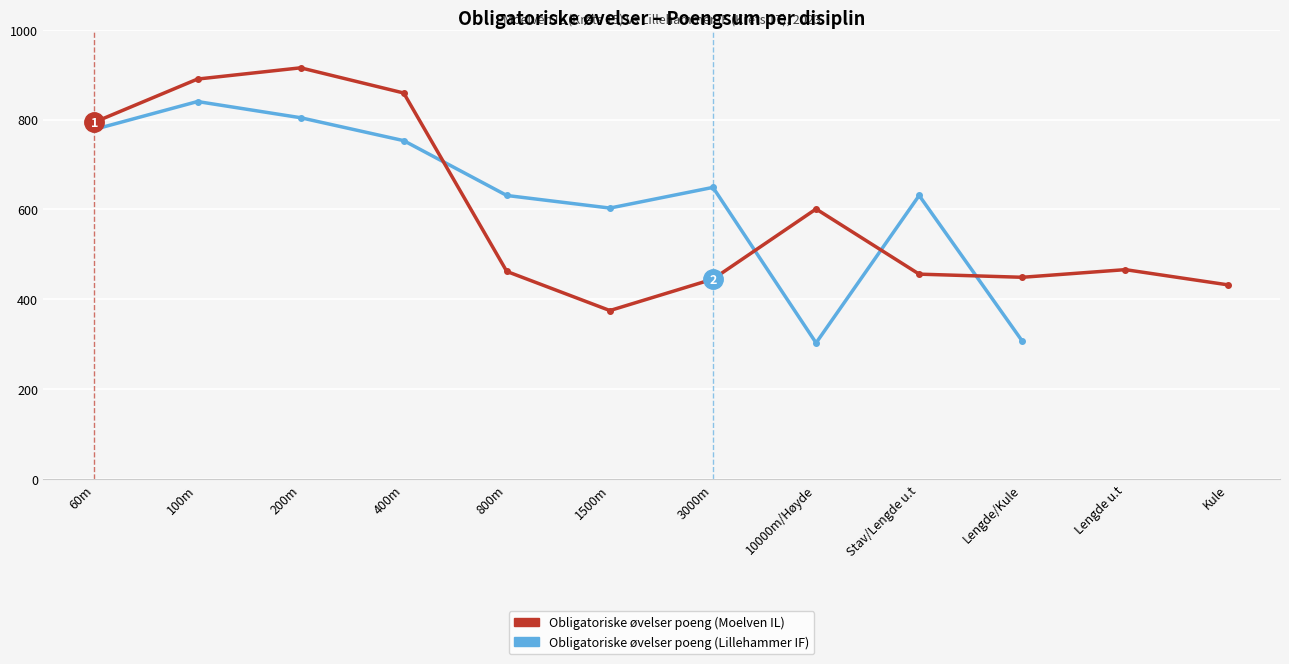

Which label corresponds to the smallest value in the chart?

10000m/Høyde